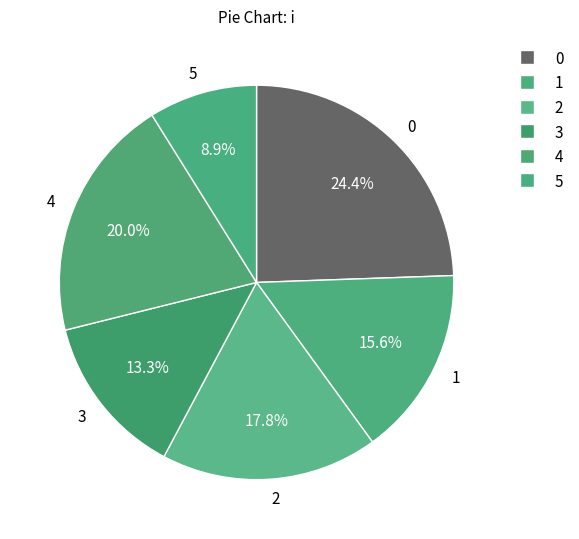

Combined, do 4 and 0 account for over 50%?

No